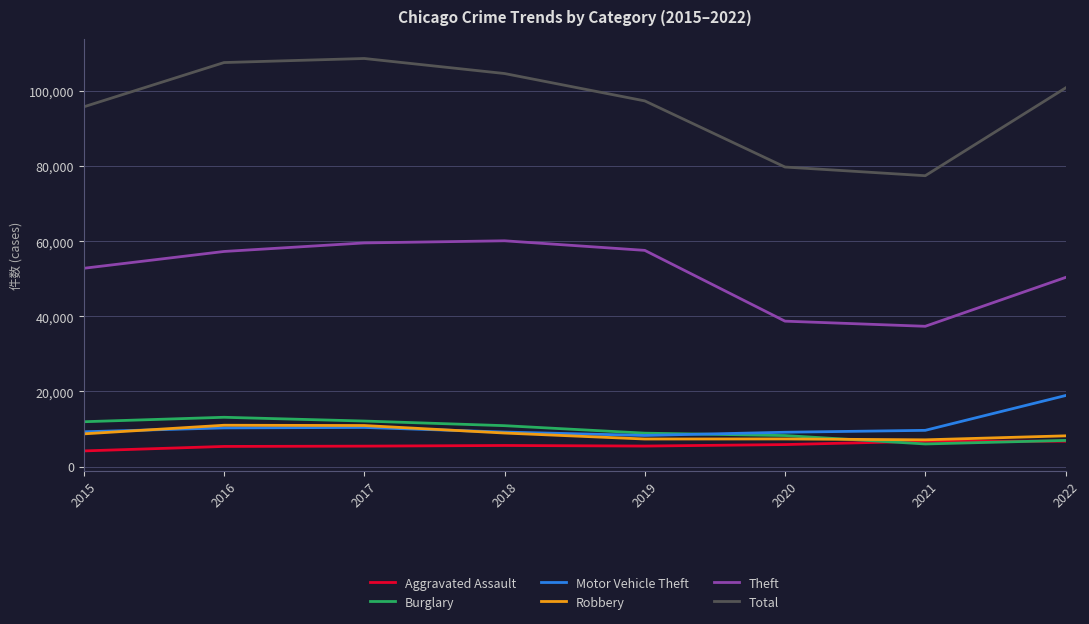

Which series has the widest spread of values?

Total